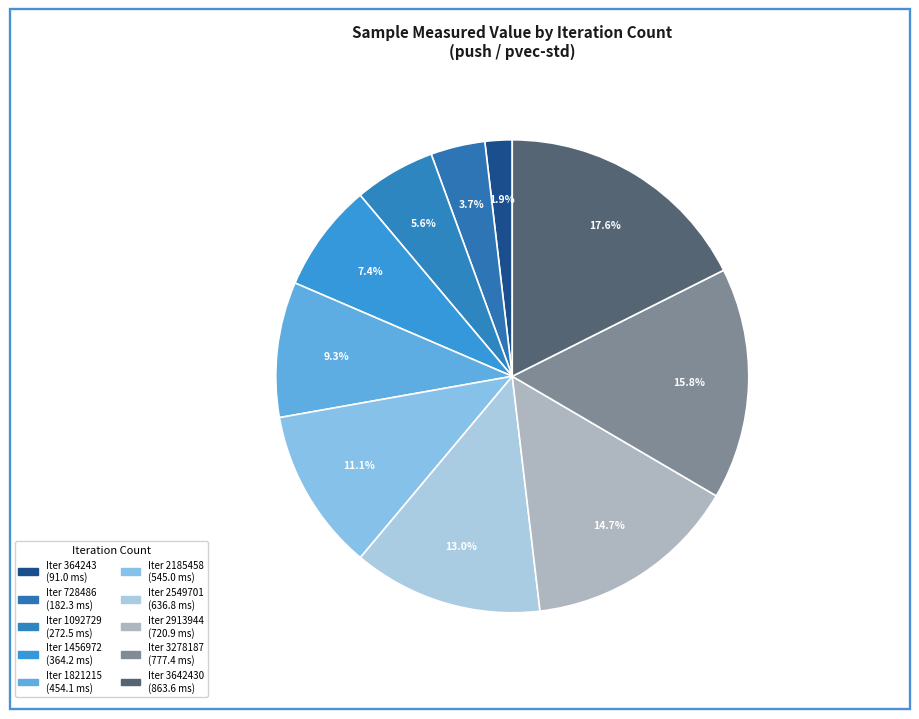

How many segments does this pie chart have?

10